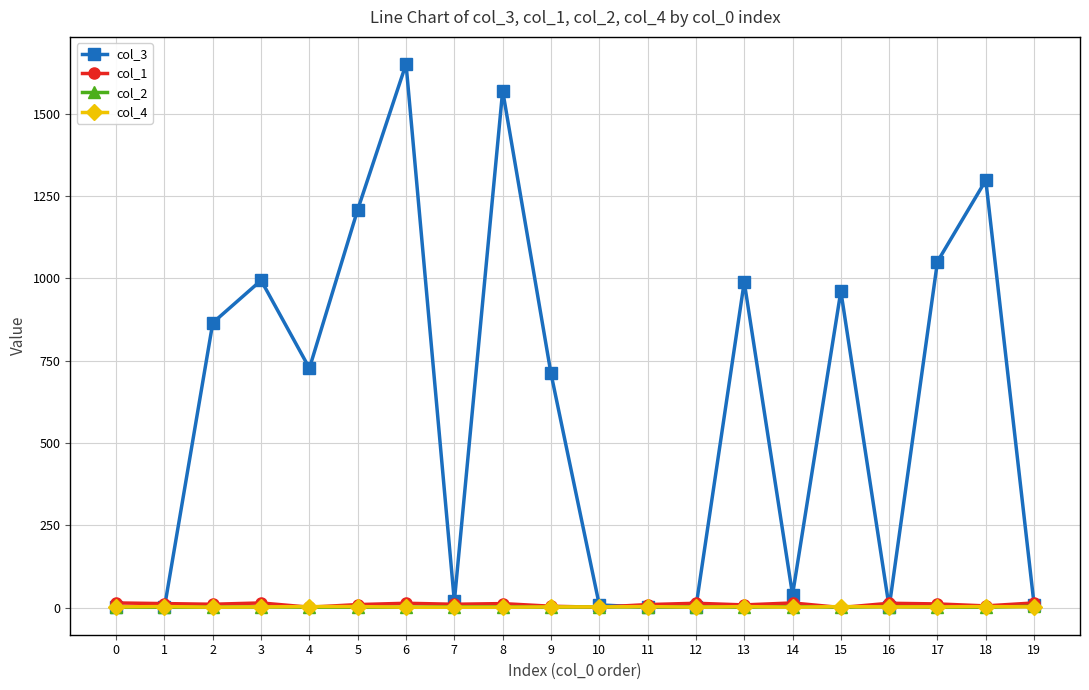

Which series has the widest spread of values?

col_3